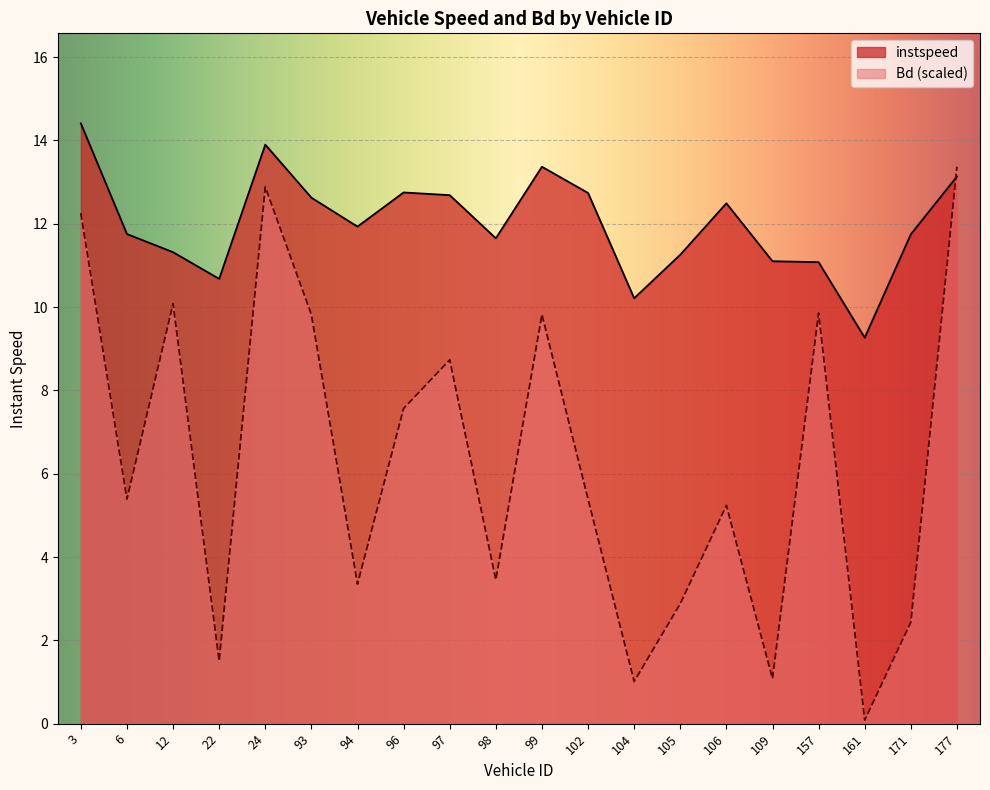

What is the average value of the Bd series?

6.3